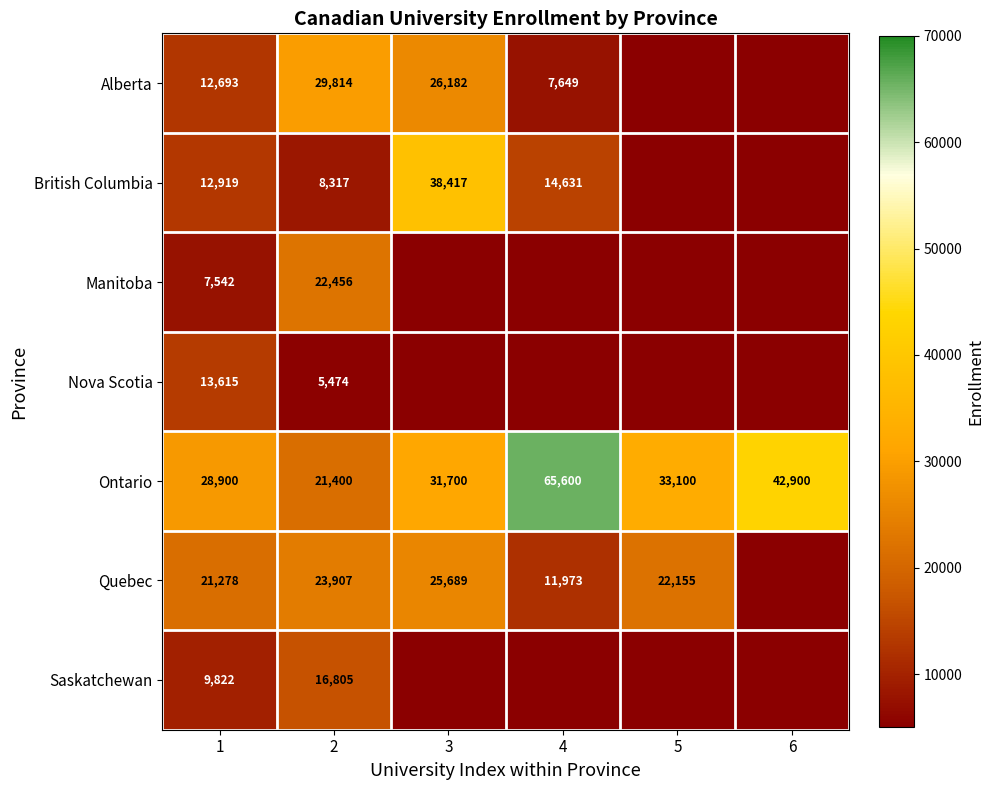

At which label does Ontario reach its peak?

4